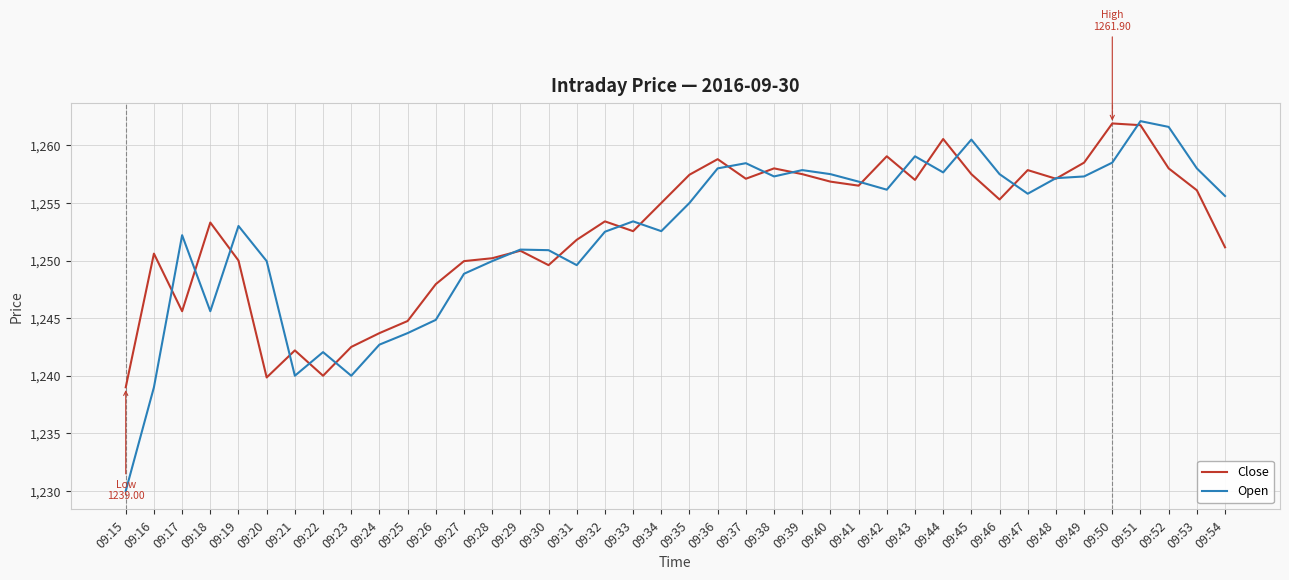

What value does the Open series have at 09:30?

1250.9